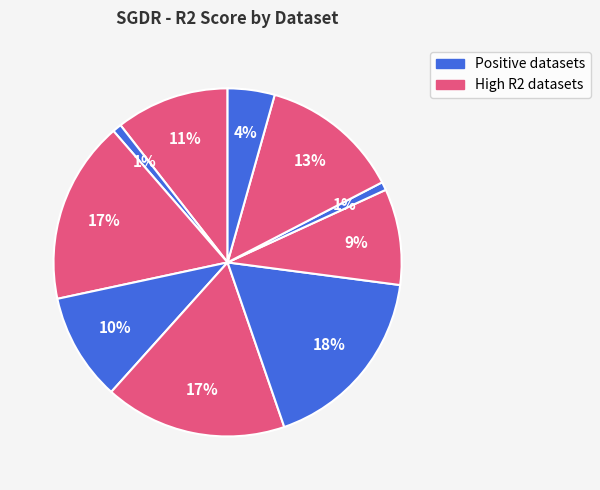

How many segments does this pie chart have?

10